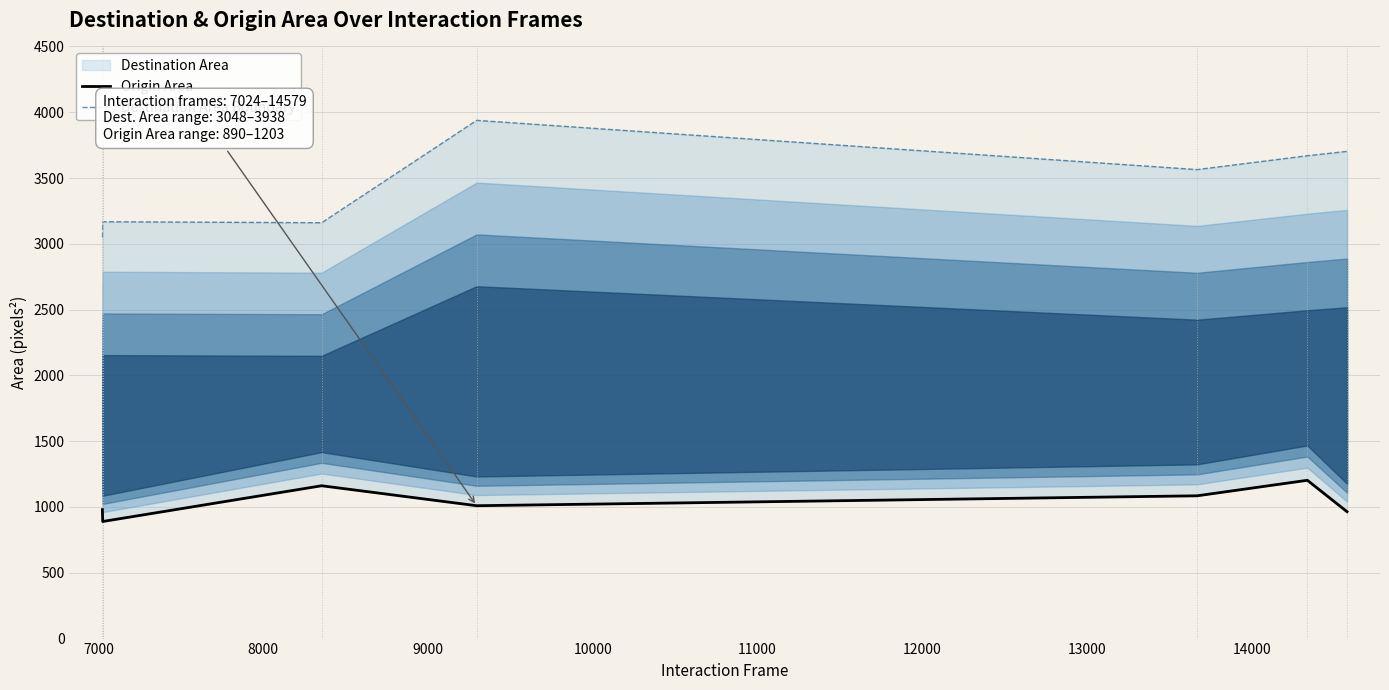

Reading left to right, transcribe all the data shown in this chart.

Origin Area: 980.1	939.0	889.8	1161.4	1009.7	1085.1	1203.0	964.2
Destination Area Boundary: 3047.7	3054.2	3167.8	3160.2	3938.2	3564.0	3669.3	3702.6